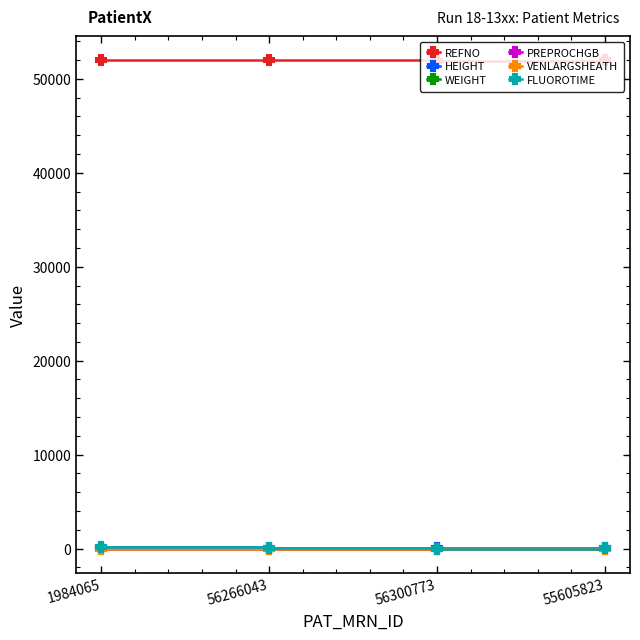

Between which two adjacent categories do PREPROCHGB and WEIGHT first intersect?

1984065 and 56266043